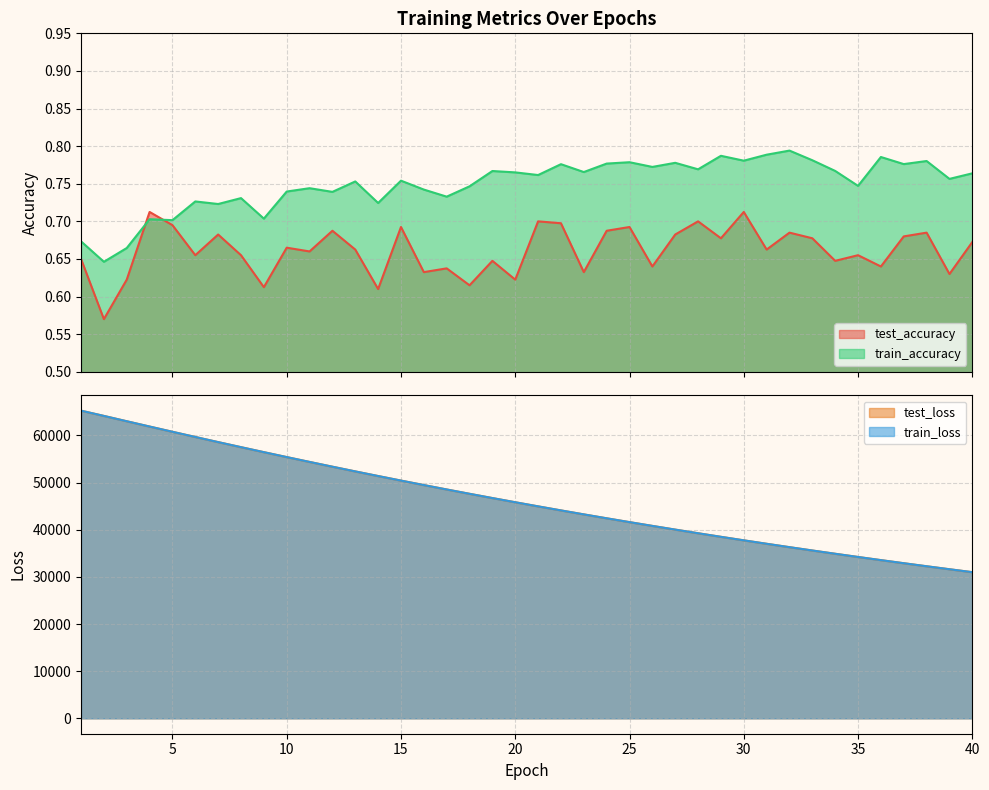

List the series in order of their peak value, lowest first.

test_accuracy, train_accuracy, test_loss, train_loss